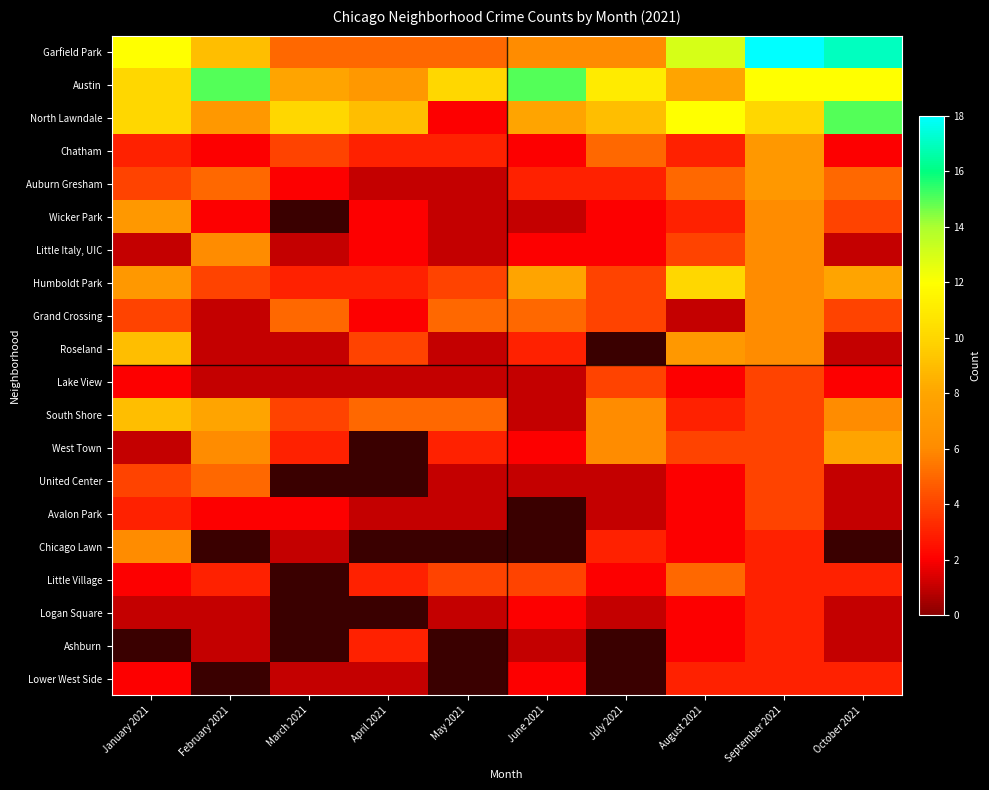

What is the minimum value shown in the chart?

1.0